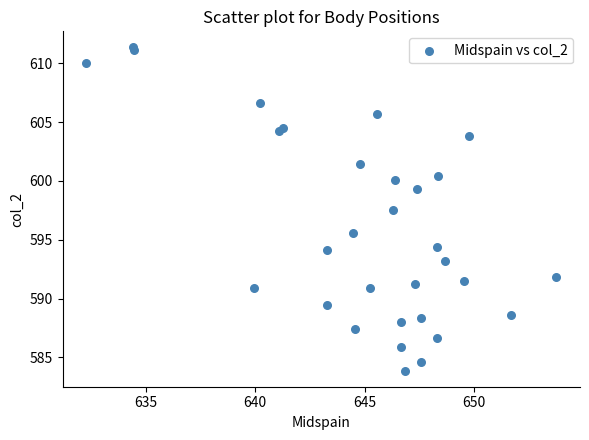

What Y value in the scatter plot is closest to 597?

597.6